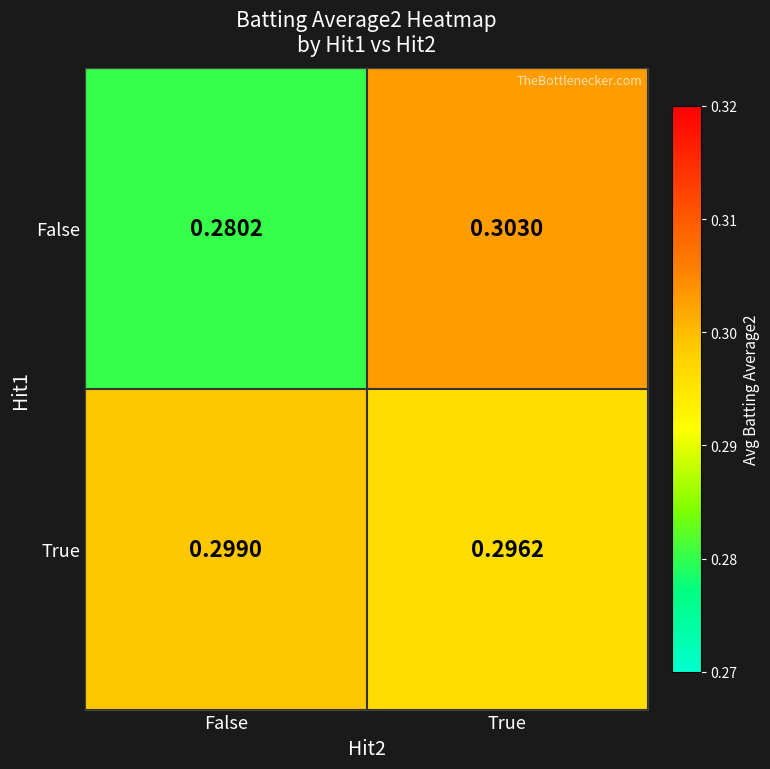

At which label is False closest to 0?

False